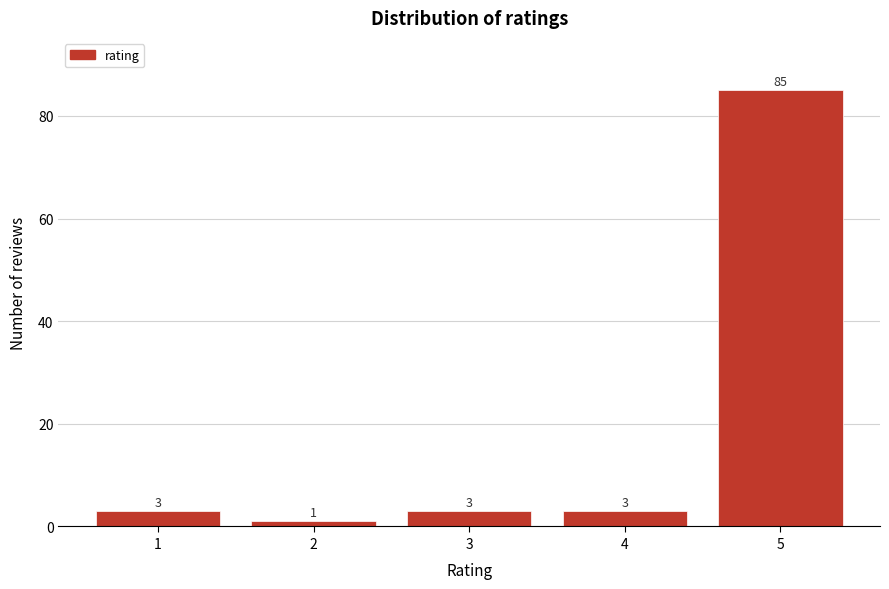

Reading left to right, transcribe all the data shown in this chart.

3	1	3	3	85